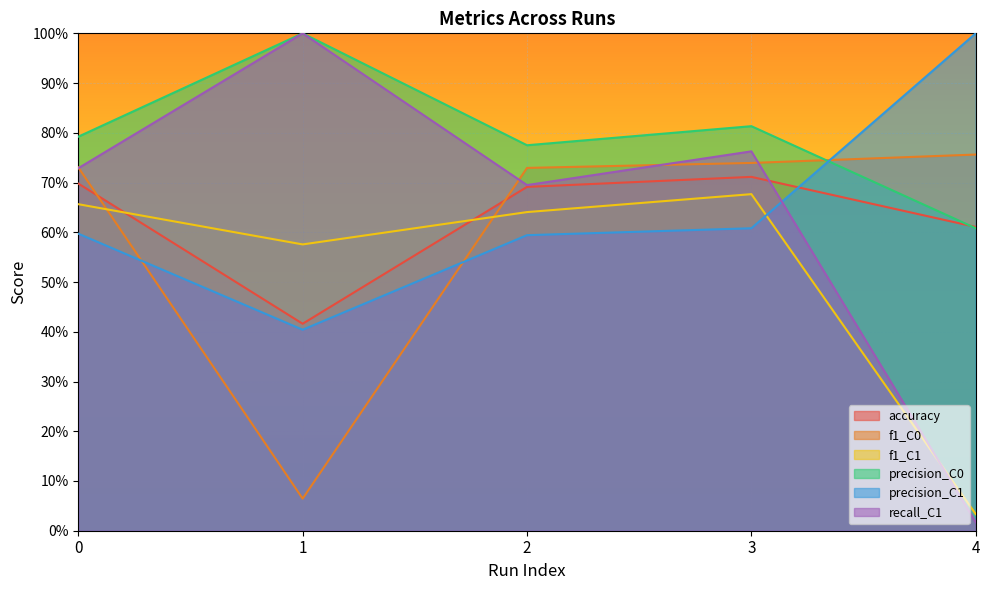

Which series has the largest range (max minus min)?

recall_C1